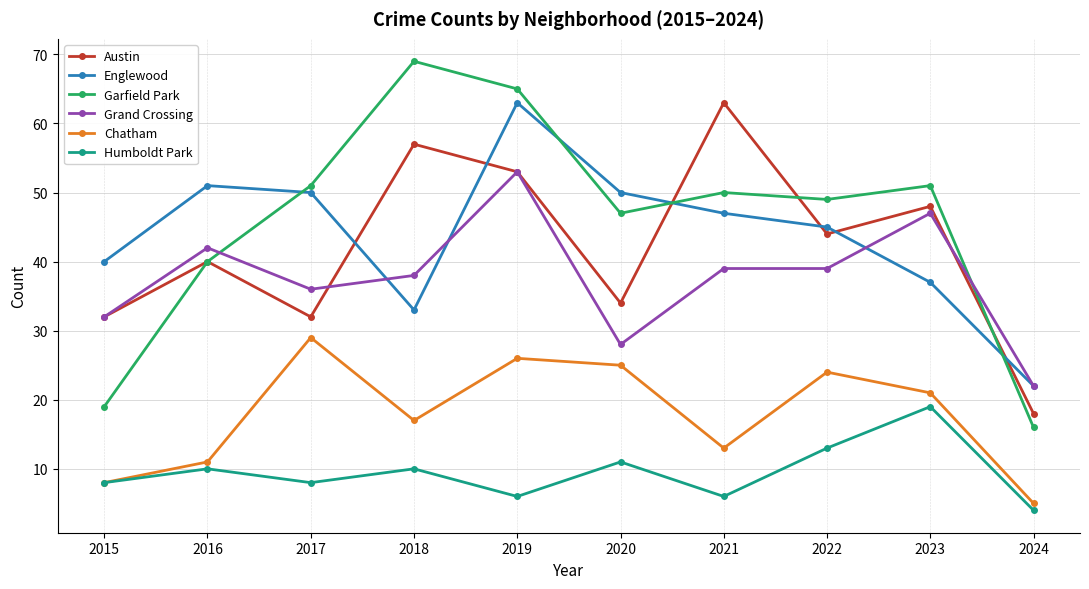

Reading left to right, what are all the values shown in this chart?

Austin: 32	40	32	57	53	34	63	44	48	18
Englewood: 40	51	50	33	63	50	47	45	37	22
Garfield Park: 19	40	51	69	65	47	50	49	51	16
Grand Crossing: 32	42	36	38	53	28	39	39	47	22
Chatham: 8	11	29	17	26	25	13	24	21	5
Humboldt Park: 8	10	8	10	6	11	6	13	19	4